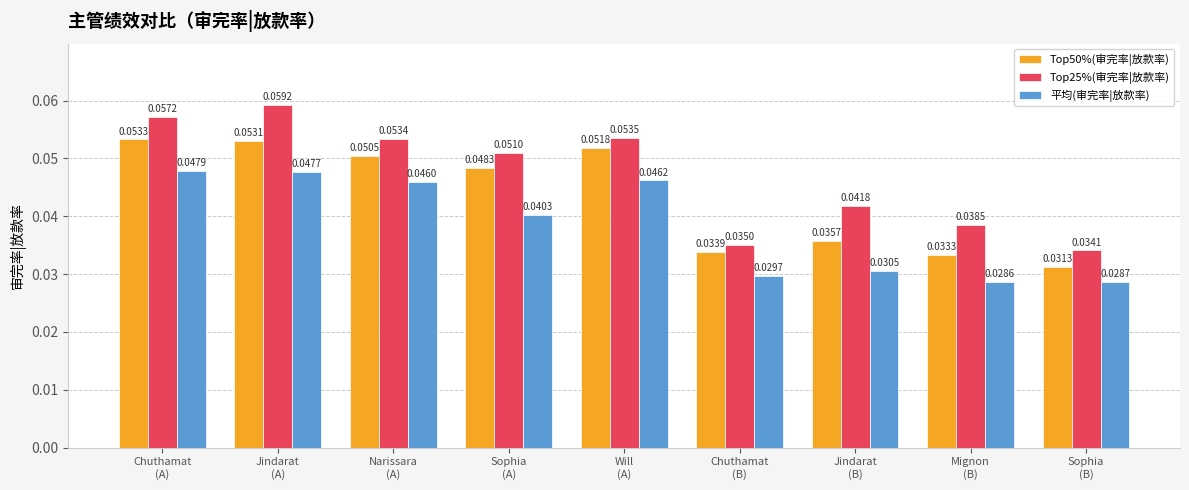

True or false: Top50%(审完率|放款率) has a value of 0.0 at Chuthamat
(A).

False